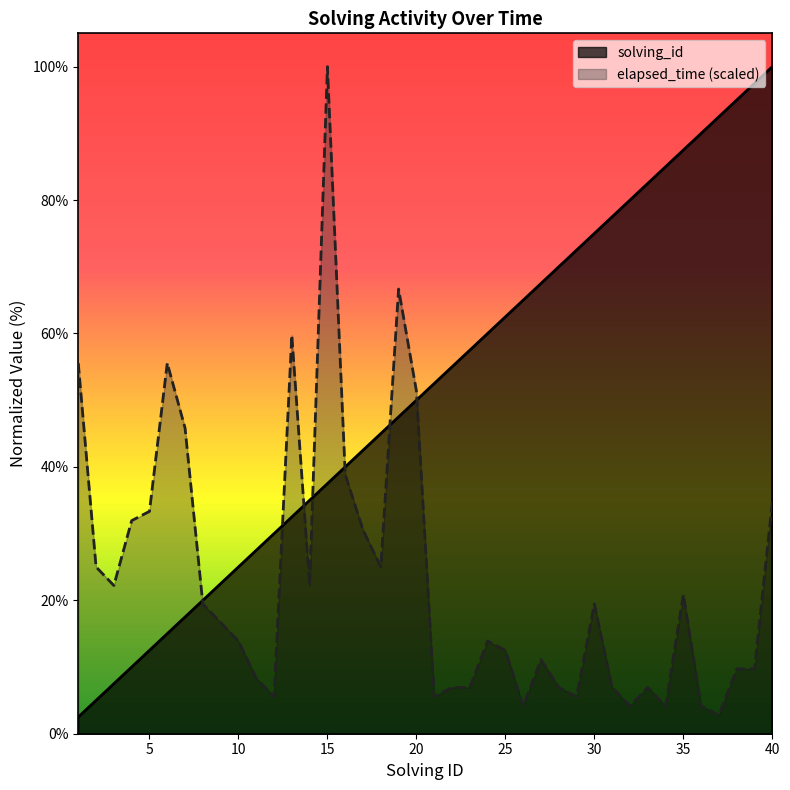

Where do elapsed_time and solving_id first cross each other?

7 and 8